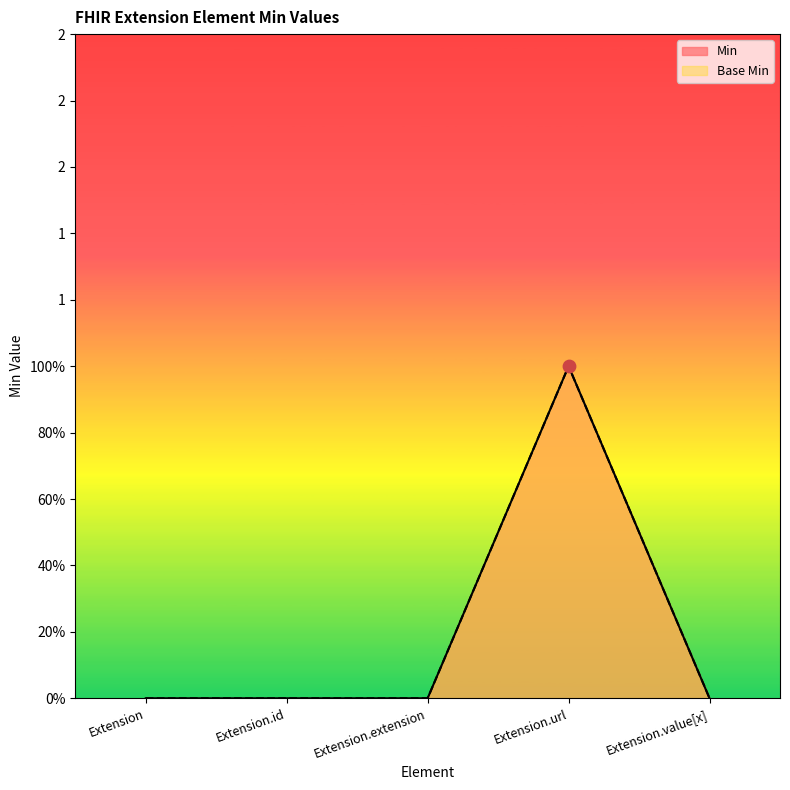

Which series has the largest total across all categories?

Min